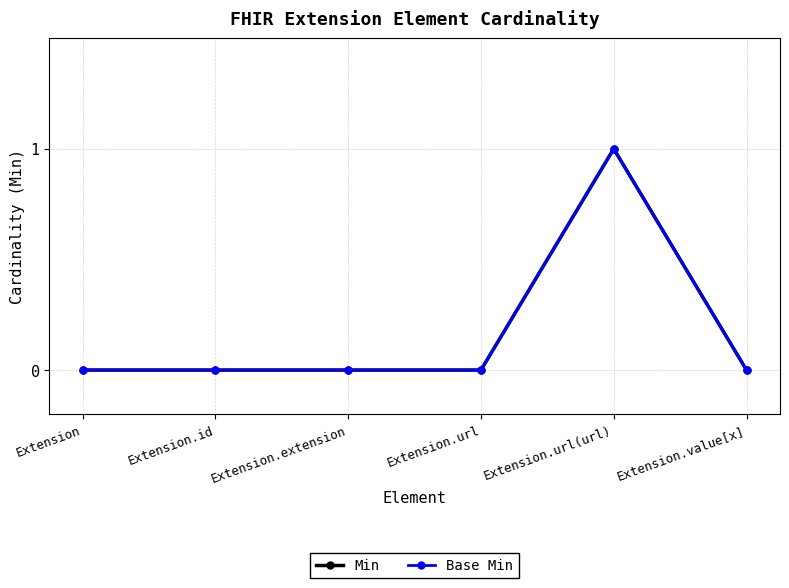

True or false: Min and Base Min intersect in this chart.

False